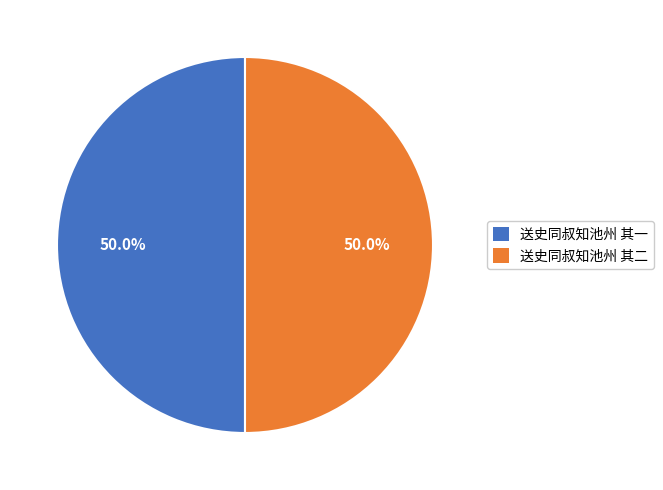

What is the ratio of the value at 送史同叔知池州 其二 to the value at 送史同叔知池州 其一?

1.0